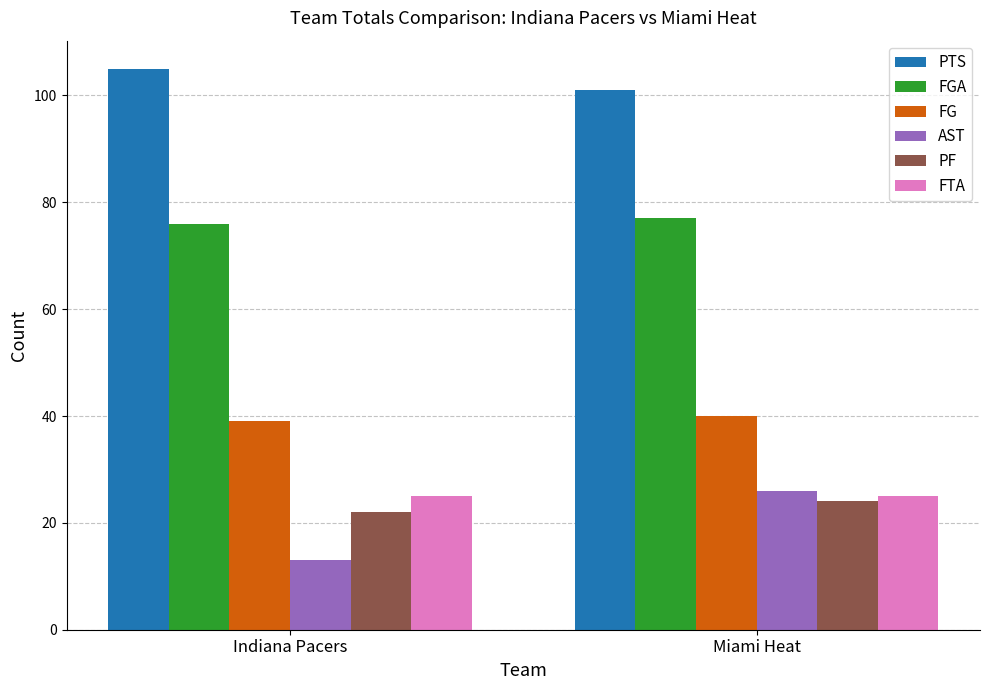

Reading left to right, extract all data points from this chart.

PTS: 105	101
FGA: 76	77
FG: 39	40
AST: 13	26
PF: 22	24
FTA: 25	25